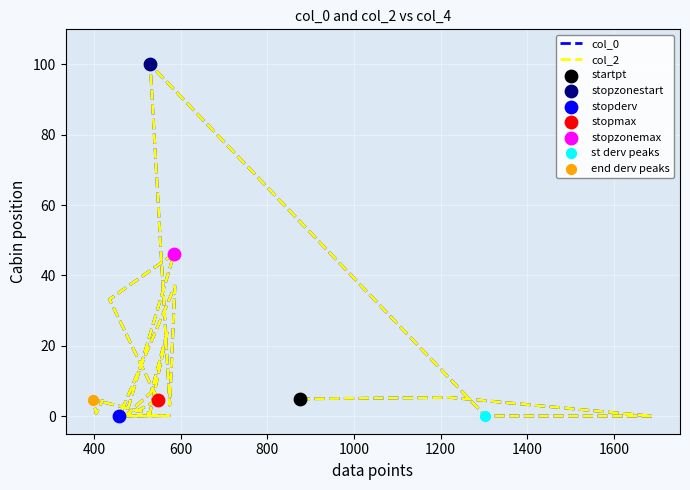

What are all the series names shown in the legend?

col_0, col_2